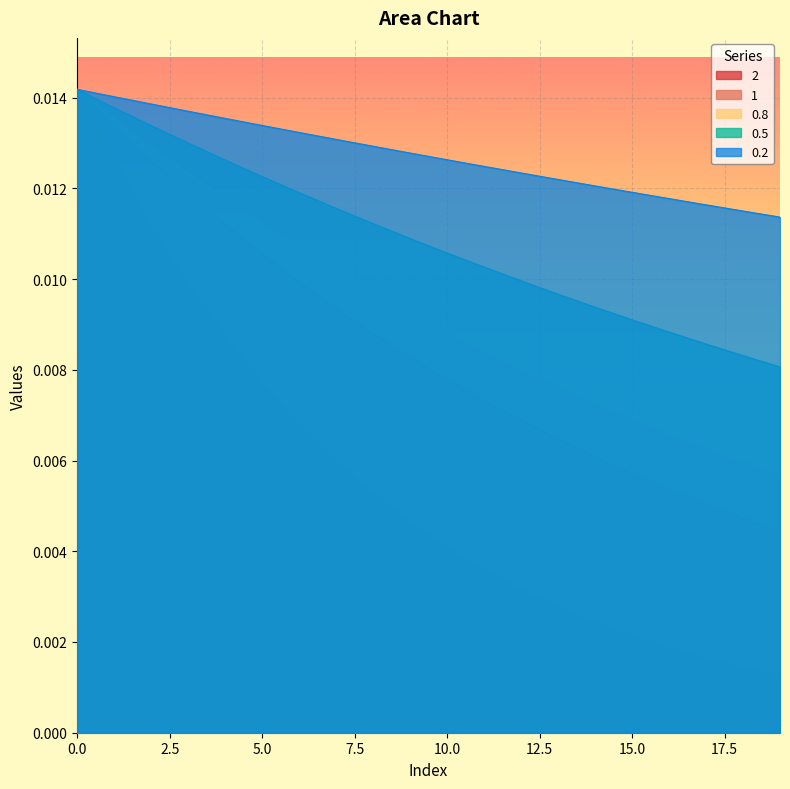

Count the 0.8 values in the range 0 to 1.

20